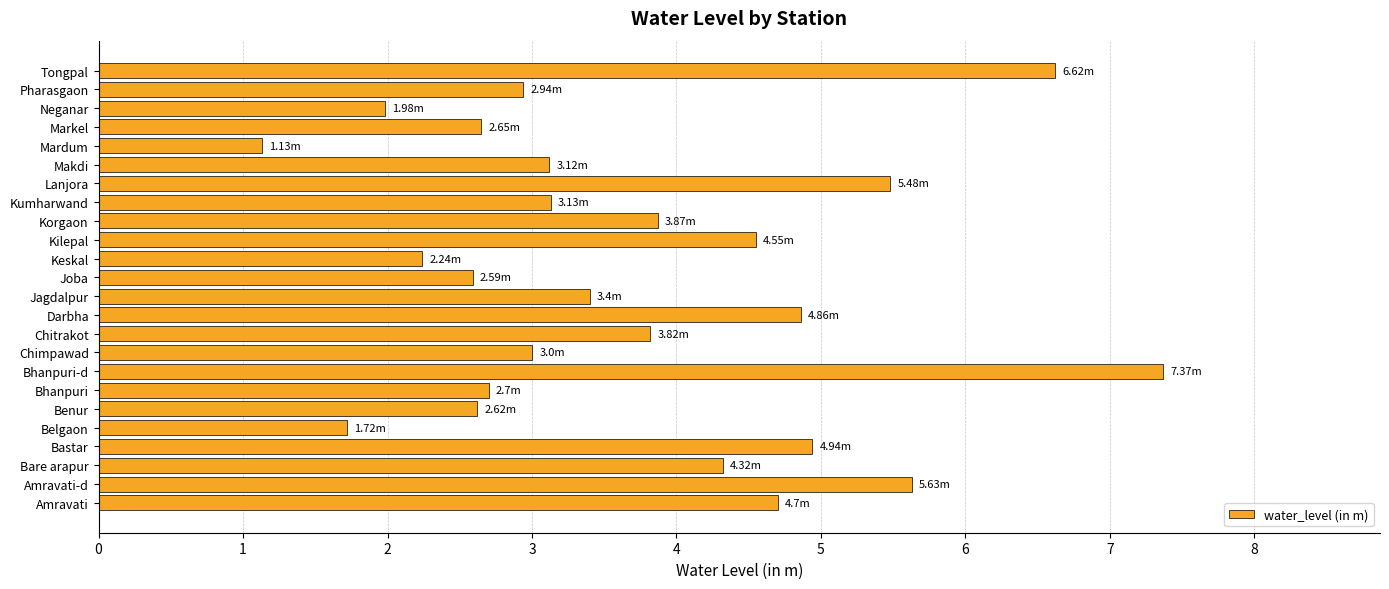

What is the change in value from Benur to Pharasgaon?

+0.3